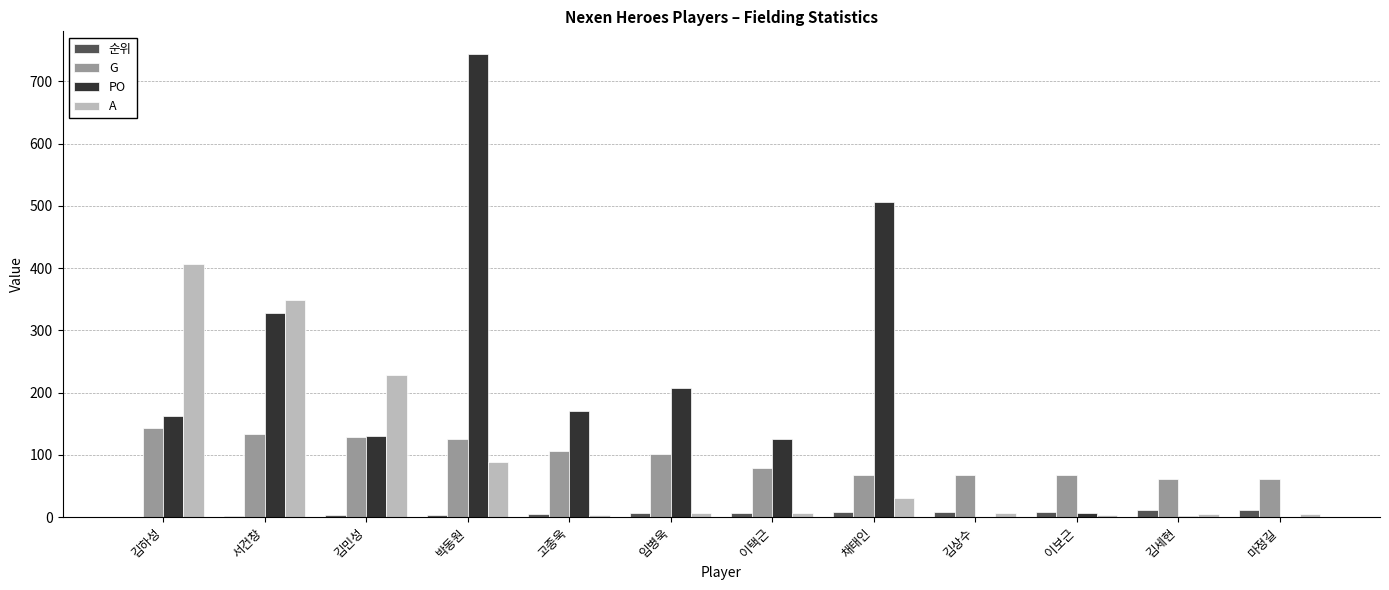

At which label is PO closest to 371?

서건창